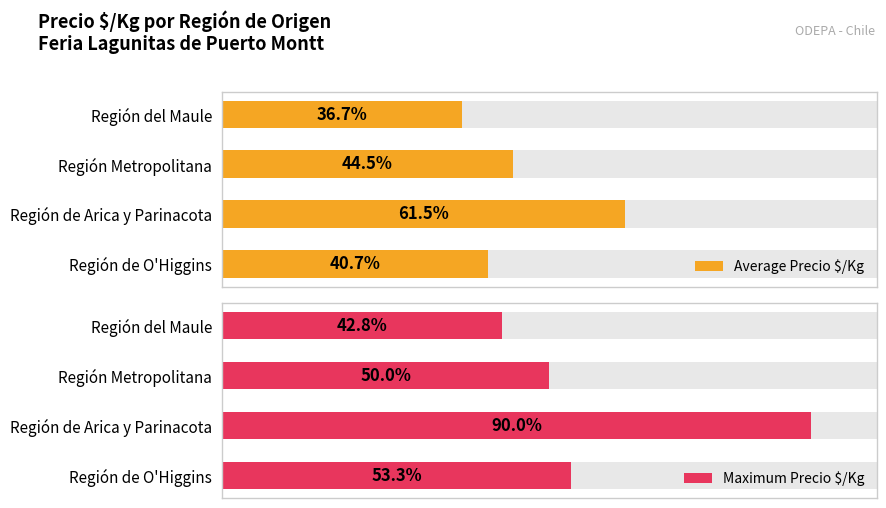

Is the value of Maximum Precio $/Kg at Región Metropolitana greater than the value of Average Precio $/Kg at Región de Arica y Parinacota?

No